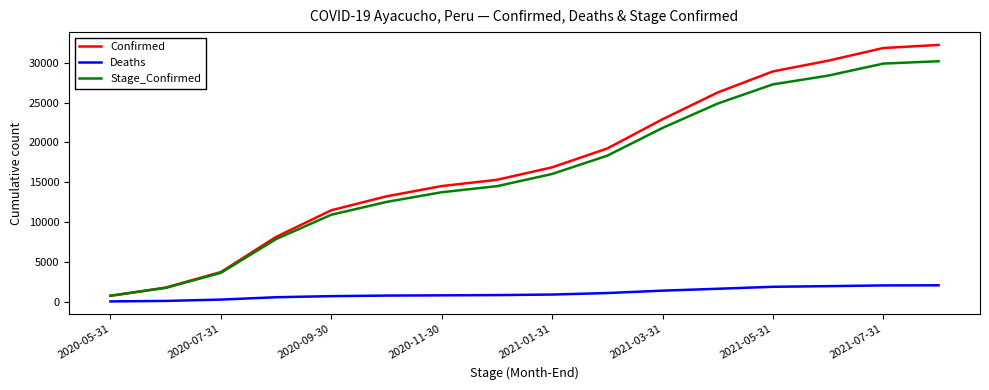

True or false: Confirmed has more than 1 points higher than both neighbors.

False